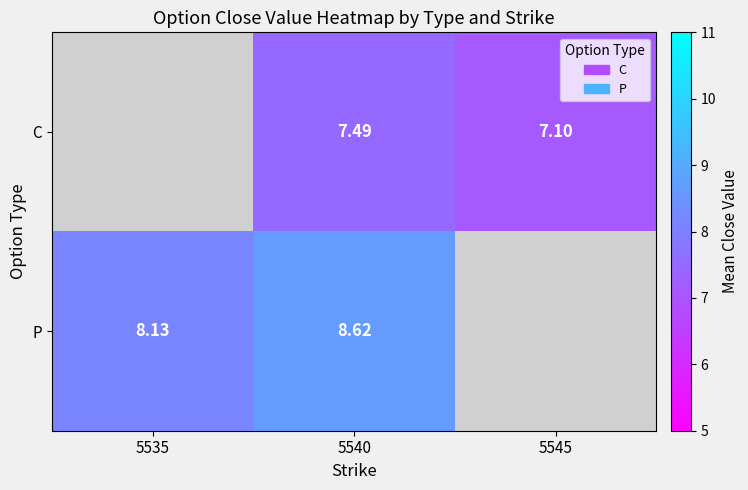

Count the C values in the range 7 to 8.

2